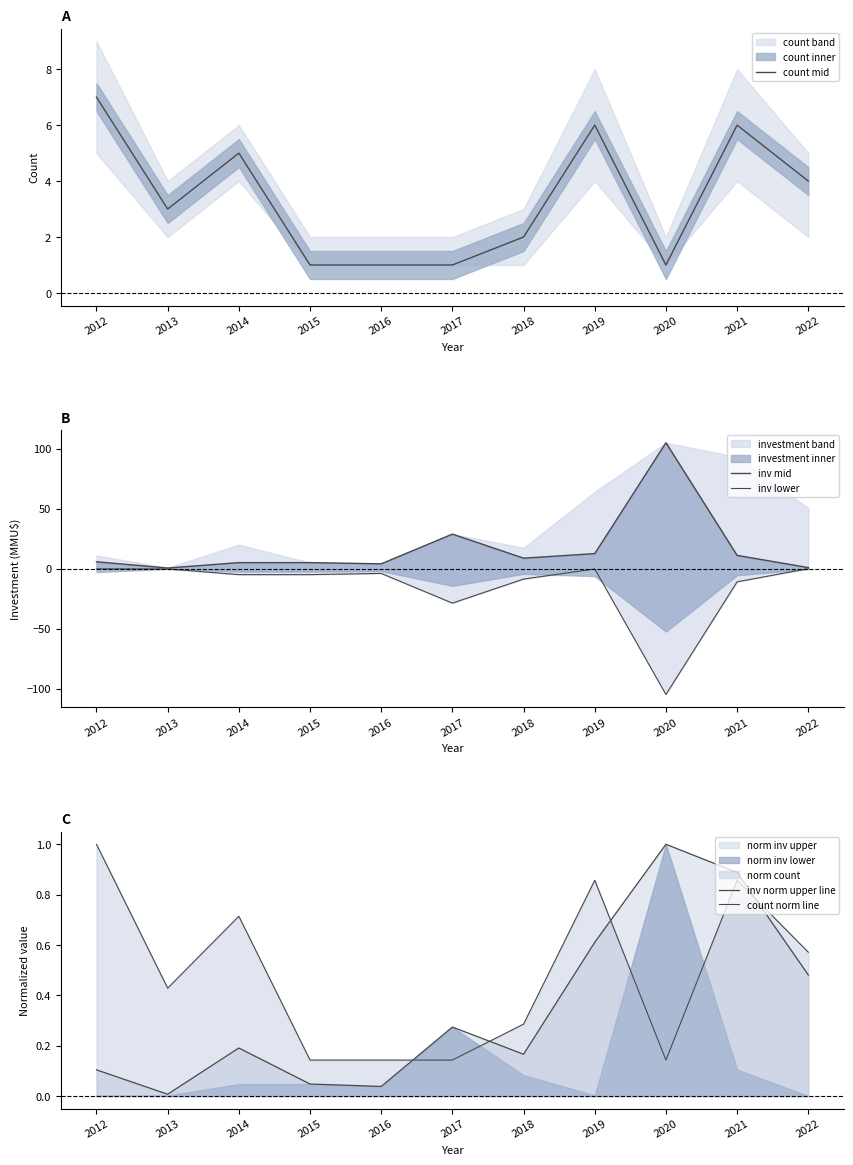

What is the value of the count mid point at the 7th from the left?

2.0